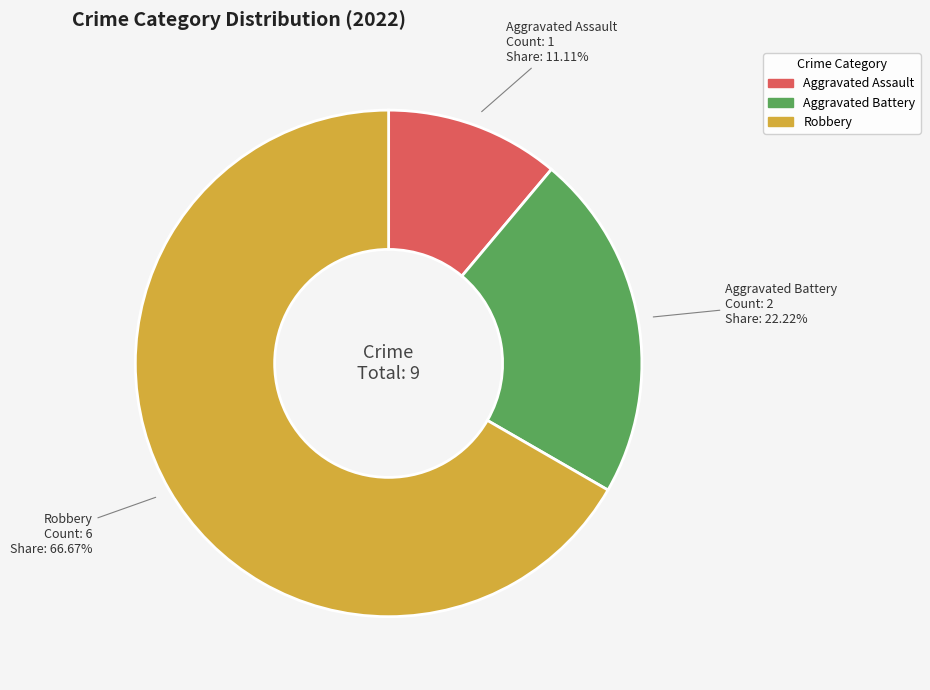

Is there any slice that represents more than half of the pie?

Yes